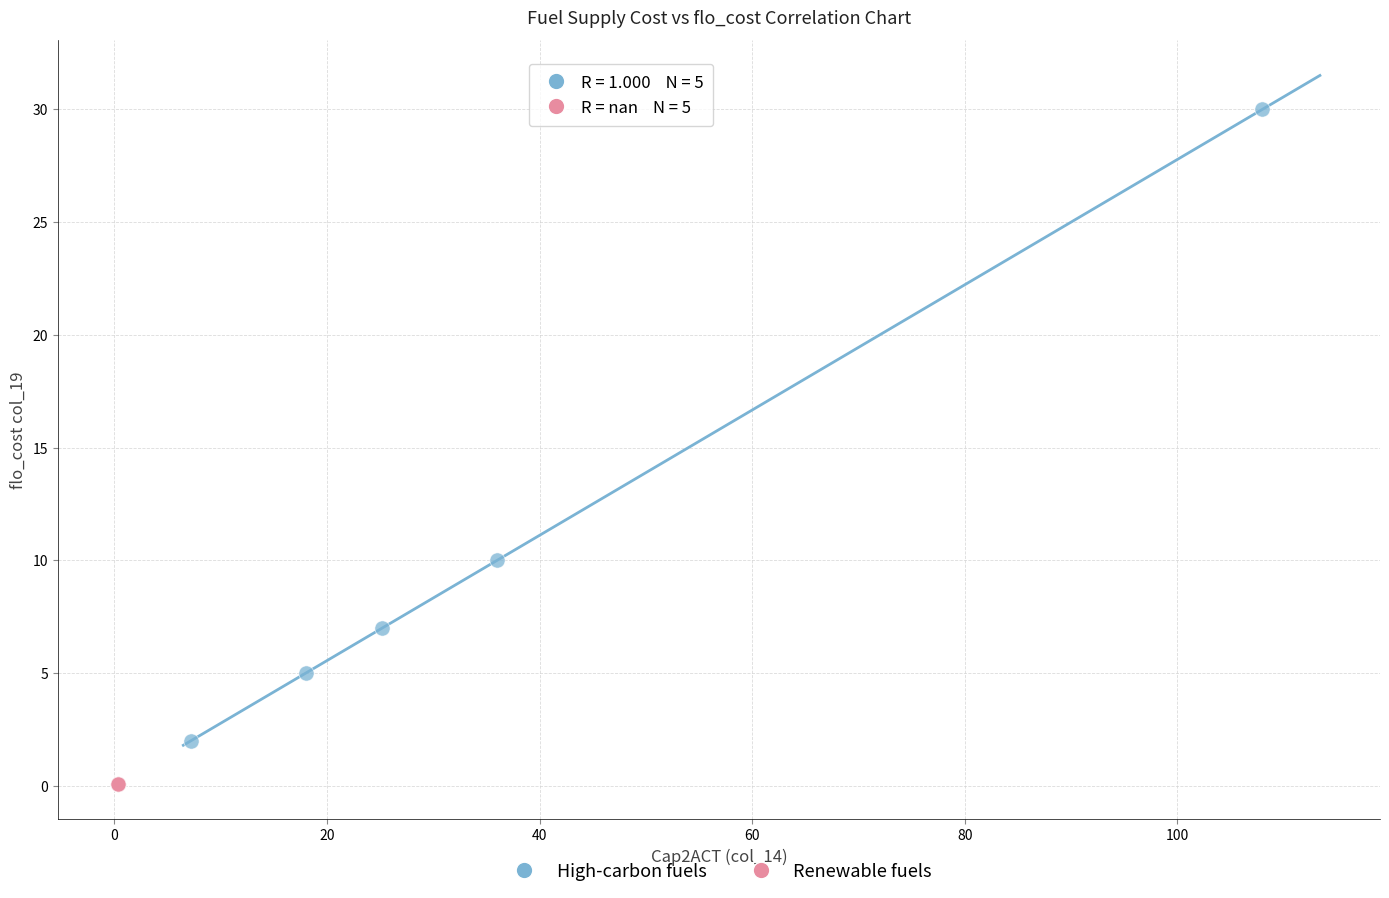

Which series contains the highest Y value?

High-carbon fuels